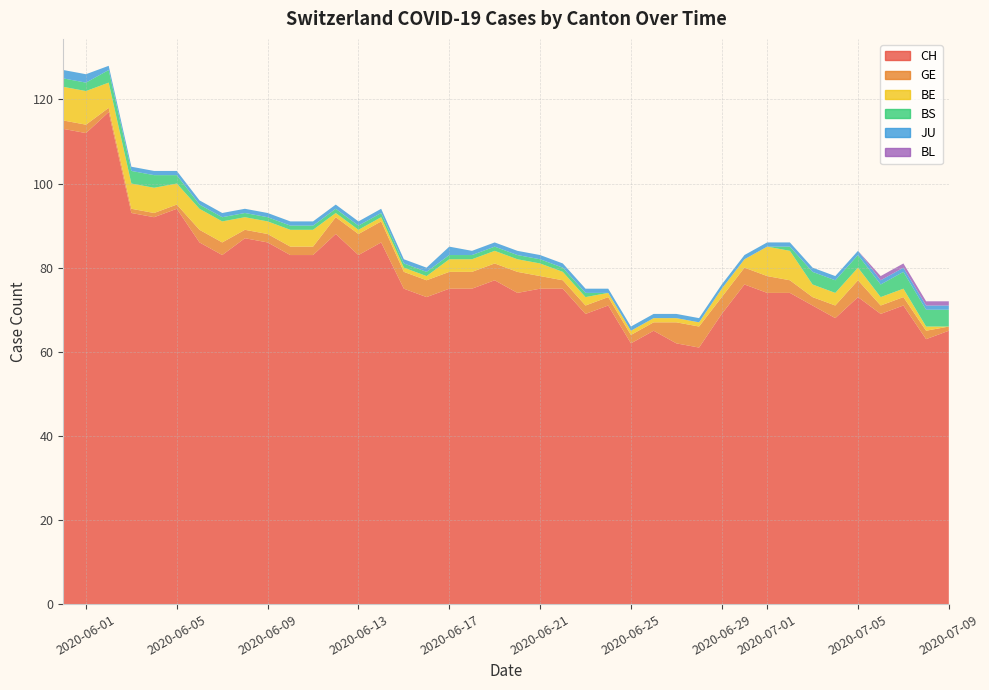

Reading left to right, list all the values displayed in this chart.

CH: 0=113	1=112	2=117	3=93	4=92	5=94	6=86	7=83	8=87	9=86	10=83	11=83	12=88	13=83	14=86	15=75	16=73	17=75	18=75	19=77	20=74	21=75	22=75	23=69	24=71	25=62	26=65	27=62	28=61	29=69	30=76	31=74	32=74	33=71	34=68	35=73	36=69	37=71	38=63	39=65
GE: 0=2	1=2	2=1	3=1	4=1	5=1	6=3	7=3	8=2	9=2	10=2	11=2	12=4	13=5	14=5	15=4	16=4	17=4	18=4	19=4	20=5	21=3	22=2	23=2	24=2	25=2	26=2	27=5	28=5	29=4	30=4	31=4	32=3	33=2	34=3	35=4	36=2	37=2	38=2	39=1
BE: 0=8	1=8	2=6	3=6	4=6	5=5	6=5	7=5	8=3	9=3	10=4	11=4	12=1	13=1	14=1	15=1	16=1	17=3	18=3	19=3	20=3	21=3	22=2	23=2	24=1	25=1	26=1	27=1	28=1	29=2	30=2	31=7	32=7	33=3	34=3	35=3	36=2	37=2	38=1	39=0
BS: 0=2	1=2	2=3	3=3	4=3	5=2	6=1	7=1	8=1	9=1	10=1	11=1	12=1	13=1	14=1	15=1	16=1	17=1	18=1	19=1	20=1	21=1	22=1	23=1	24=0	25=0	26=0	27=0	28=0	29=0	30=0	31=0	32=1	33=3	34=3	35=3	36=3	37=4	38=4	39=4
JU: 0=2	1=2	2=1	3=1	4=1	5=1	6=1	7=1	8=1	9=1	10=1	11=1	12=1	13=1	14=1	15=1	16=1	17=2	18=1	19=1	20=1	21=1	22=1	23=1	24=1	25=1	26=1	27=1	28=1	29=1	30=1	31=1	32=1	33=1	34=1	35=1	36=1	37=1	38=1	39=1
BL: 0=0	1=0	2=0	3=0	4=0	5=0	6=0	7=0	8=0	9=0	10=0	11=0	12=0	13=0	14=0	15=0	16=0	17=0	18=0	19=0	20=0	21=0	22=0	23=0	24=0	25=0	26=0	27=0	28=0	29=0	30=0	31=0	32=0	33=0	34=0	35=0	36=1	37=1	38=1	39=1